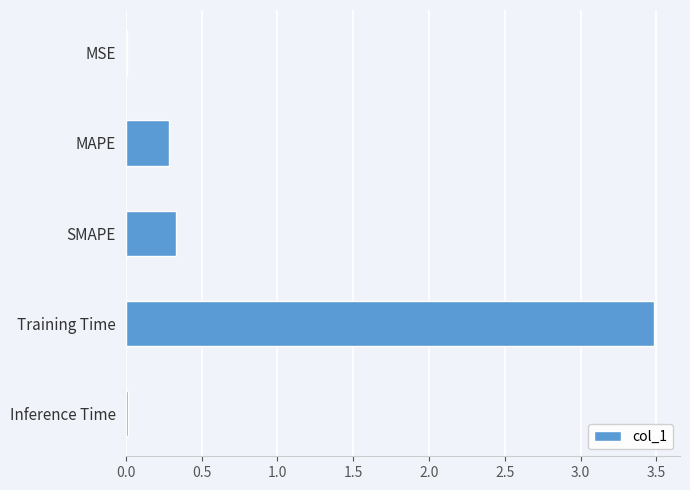

What is the sum of the values at MAPE and SMAPE?

0.6